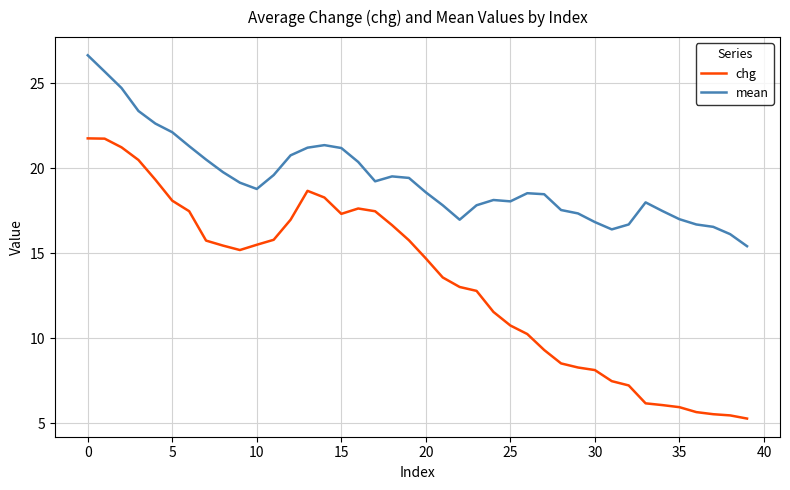

True or false: chg and mean intersect in this chart.

False